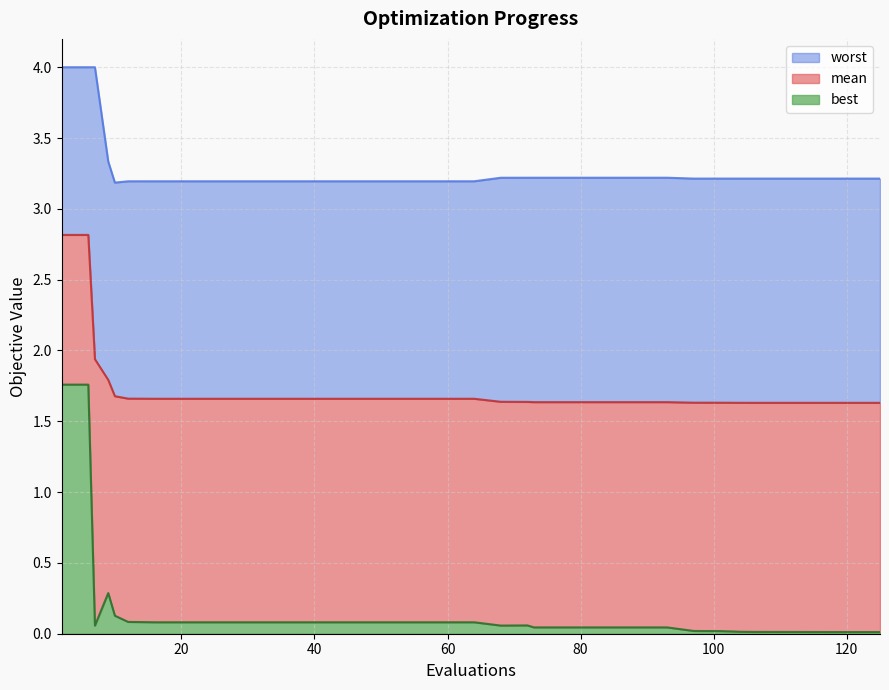

What are all the series names shown in the legend?

worst, mean, best